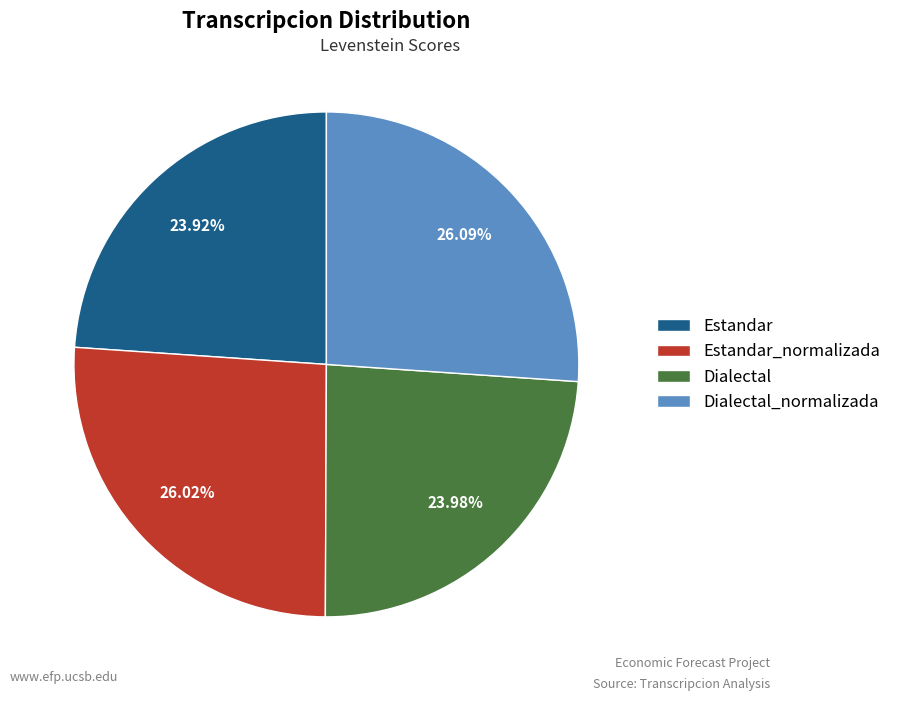

To the nearest percent, what is the average slice percentage?

25%